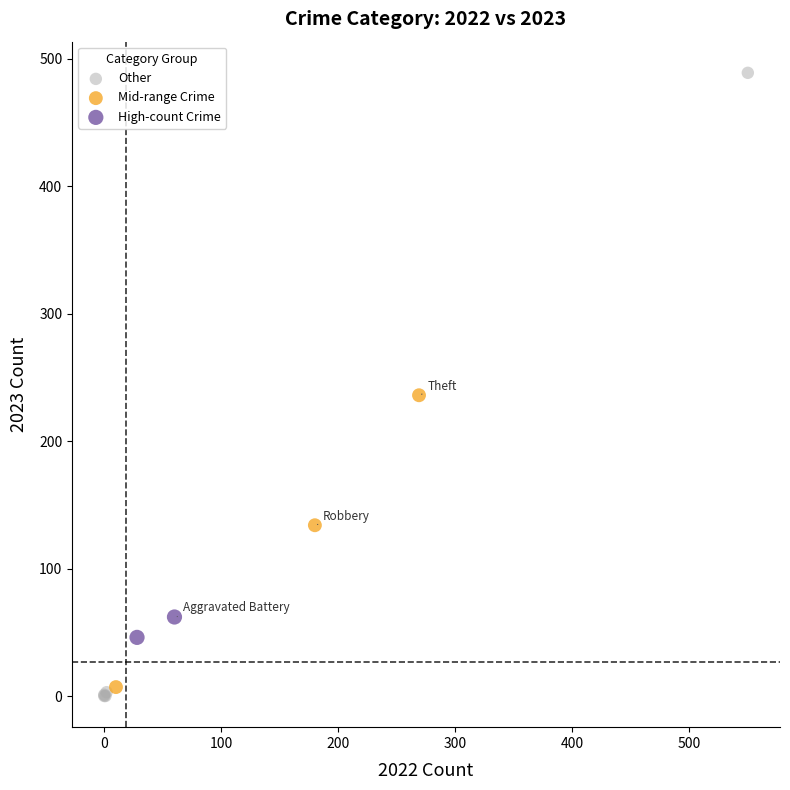

Which series has the largest Y range (max minus min)?

Other